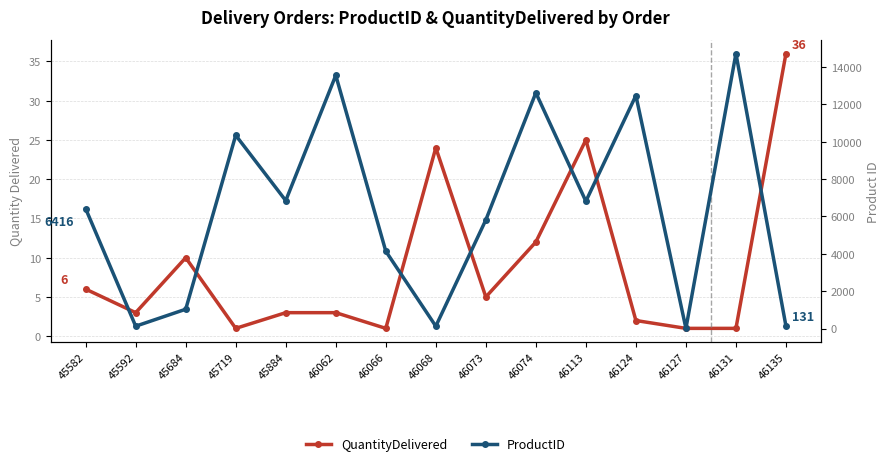

Is the value of ProductID at 46068 greater than the value of QuantityDelivered at 46062?

Yes